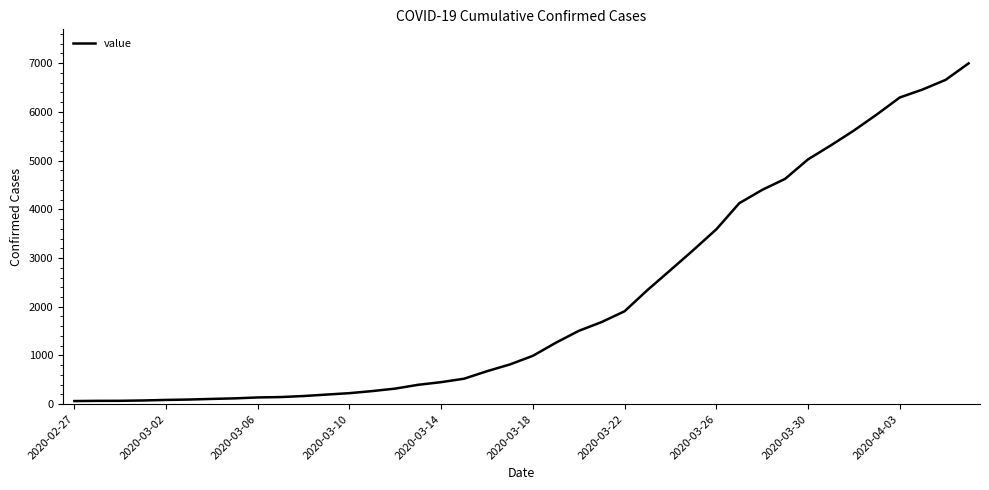

What is the greatest value displayed?

6995